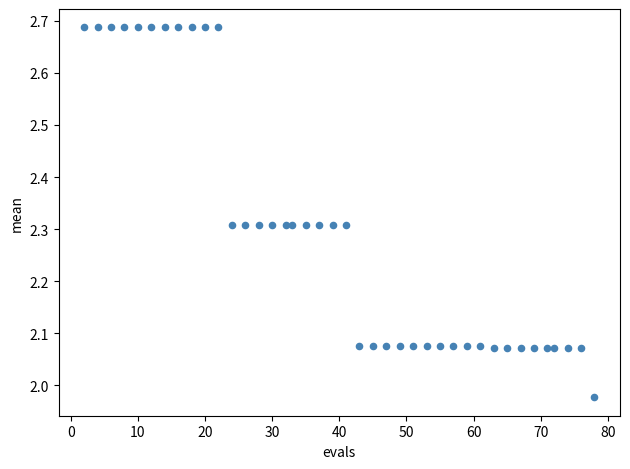

What is the range of X values (max minus min)?

76.0